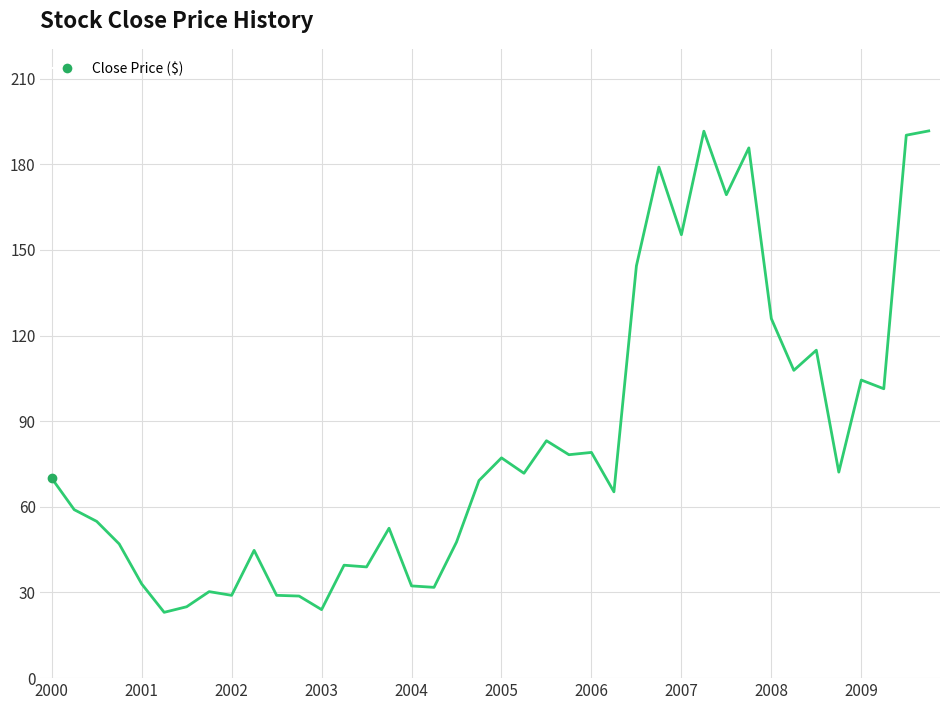

What is the difference between the maximum and minimum values?

168.6